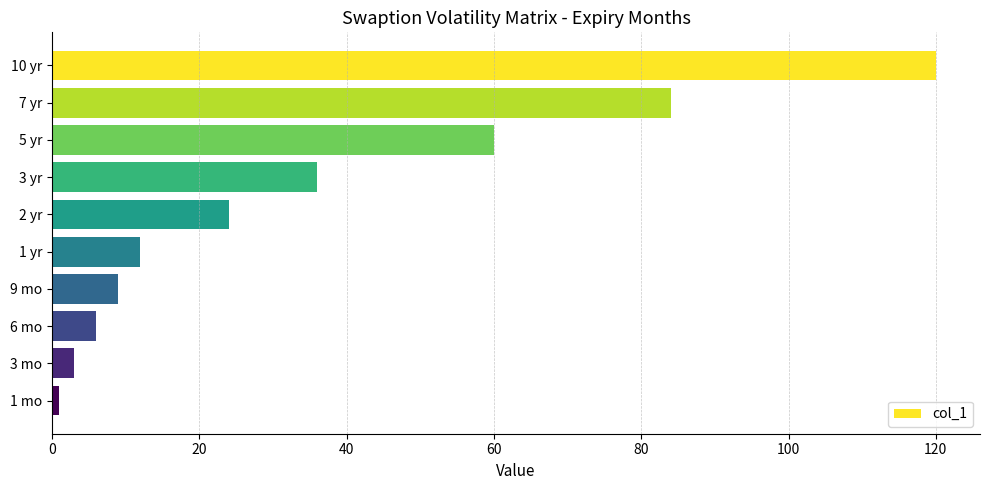

Reading top to bottom, transcribe all the data shown in this chart.

10 yr=120	7 yr=84	5 yr=60	3 yr=36	2 yr=24	1 yr=12	9 mo=9	6 mo=6	3 mo=3	1 mo=1